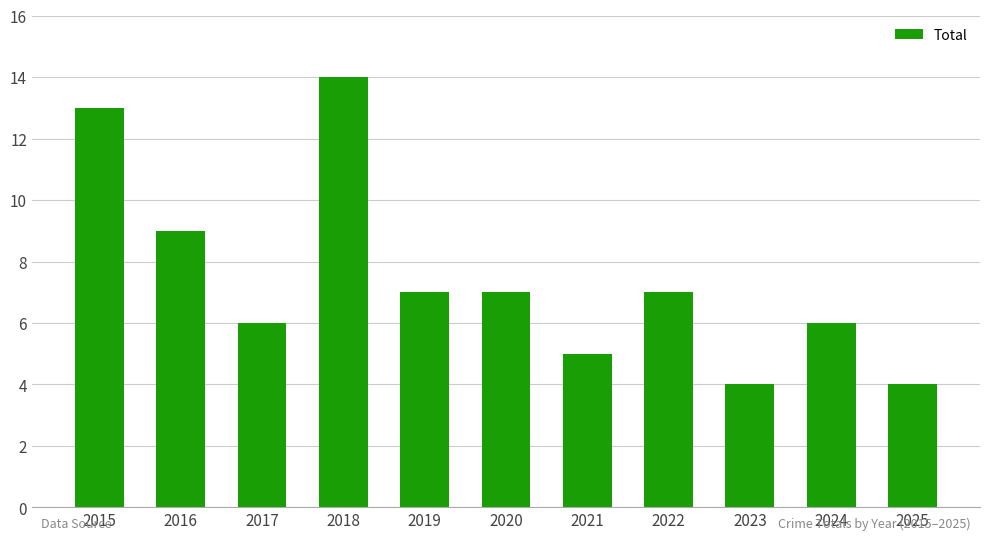

Reading right to left, what are all the values shown in this chart?

4	6	4	7	5	7	7	14	6	9	13